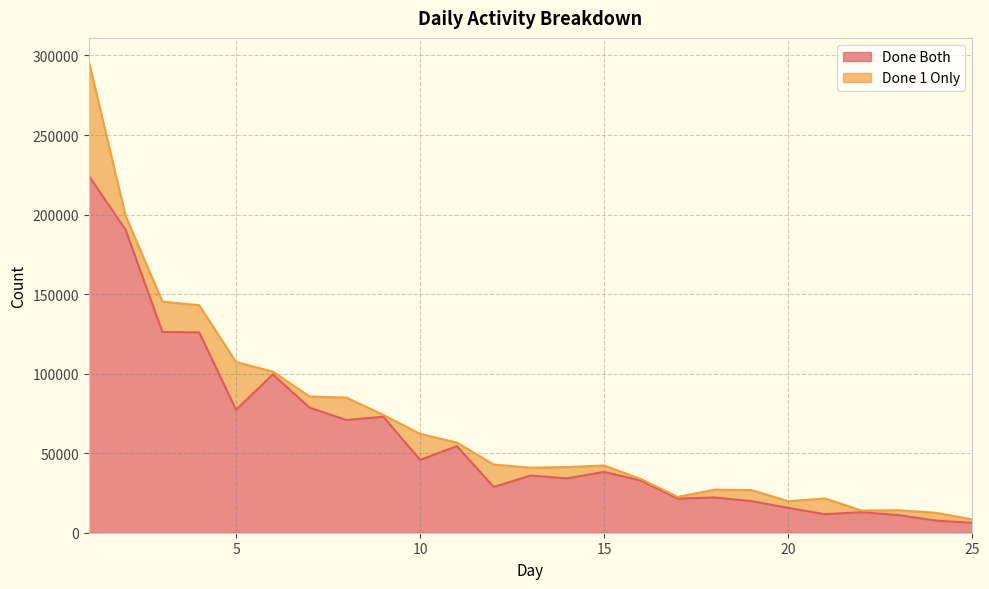

Which label corresponds to the largest value in the chart?

1